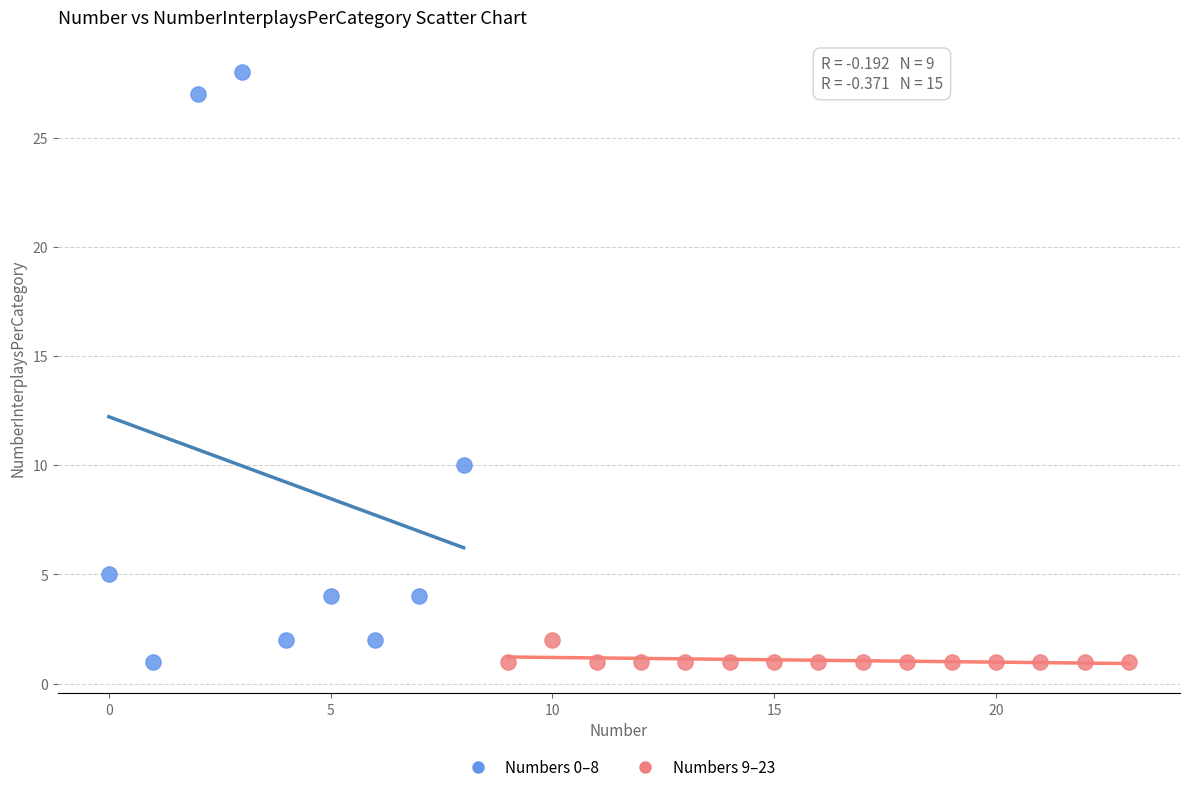

Which series has the largest Y range (max minus min)?

Numbers 0–8